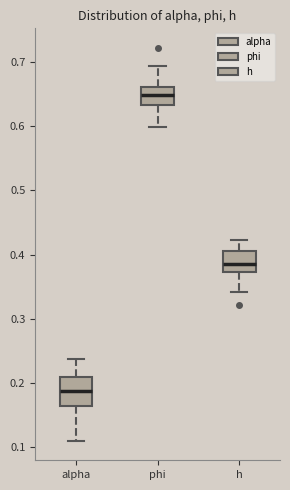

Which box has the lowest median line?

alpha